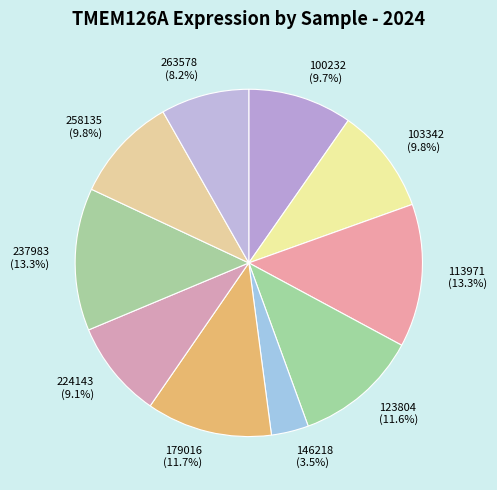

Does any single category account for the majority?

No